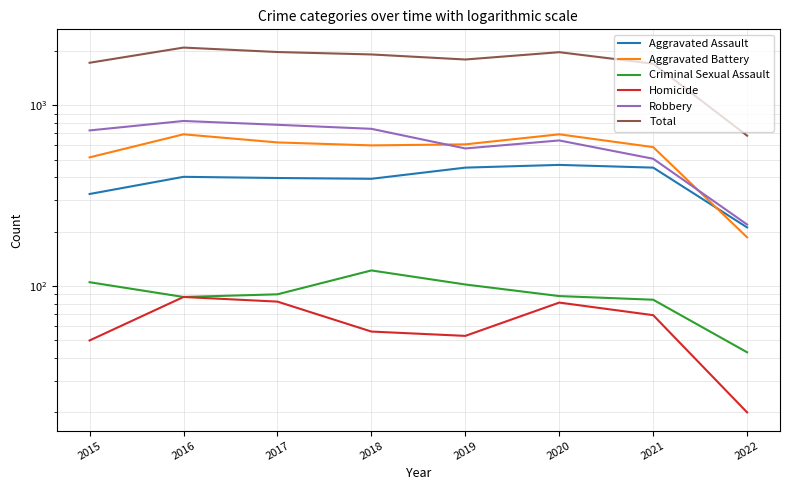

What is the difference between the maximum and minimum values in the Aggravated Battery series?

505